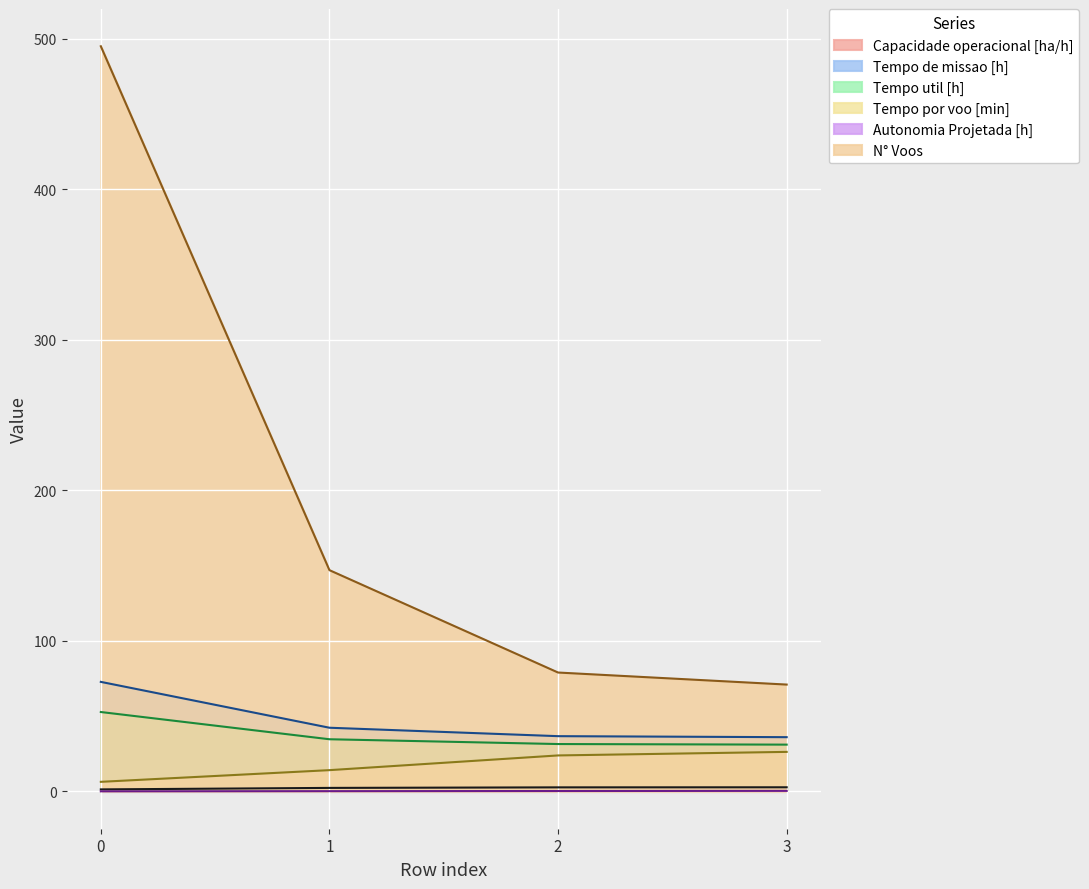

What is the value of the Capacidade operacional [ha/h] point at the 4th from the left?

2.8